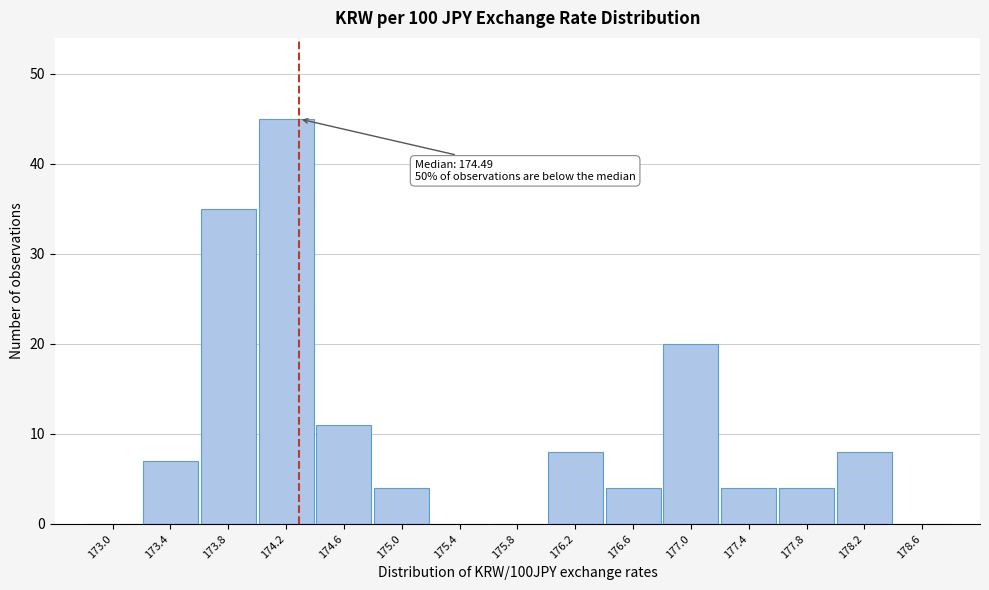

Reading right to left, extract all data points from this chart.

178.6=0	178.2=8	177.8=4	177.4=4	177.0=20	176.6=4	176.2=8	175.8=0	175.4=0	175.0=4	174.6=11	174.2=45	173.8=35	173.4=7	173.0=0